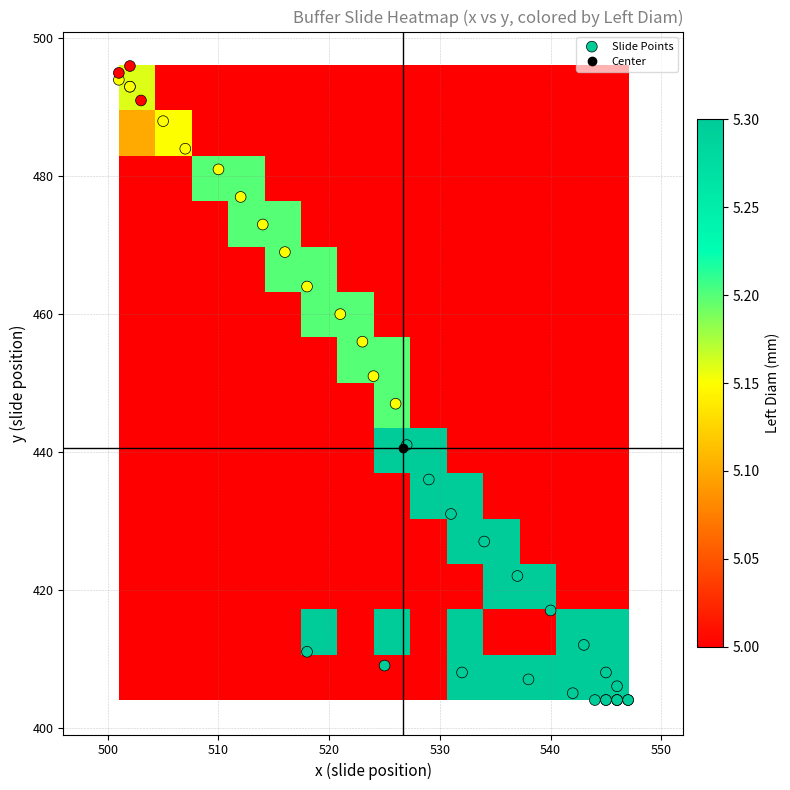

Rank the series by their maximum value, from lowest to highest.

left_diam, right_diam, y_values, x_values